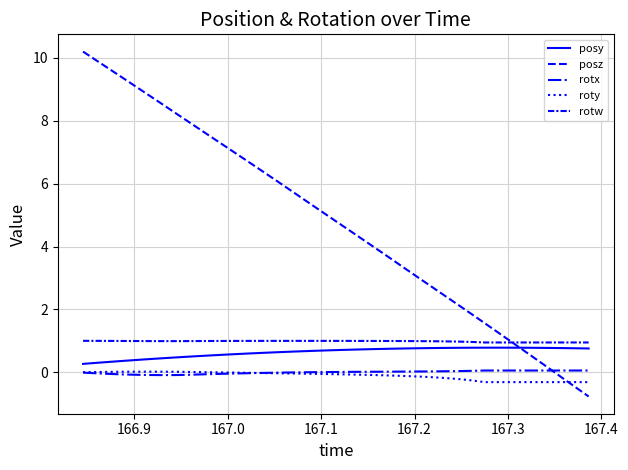

Does the chart display data point markers on the line(s)?

No